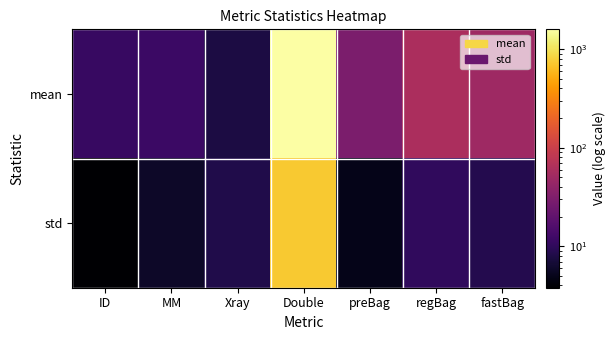

What is the minimum value shown in the chart?

3.8